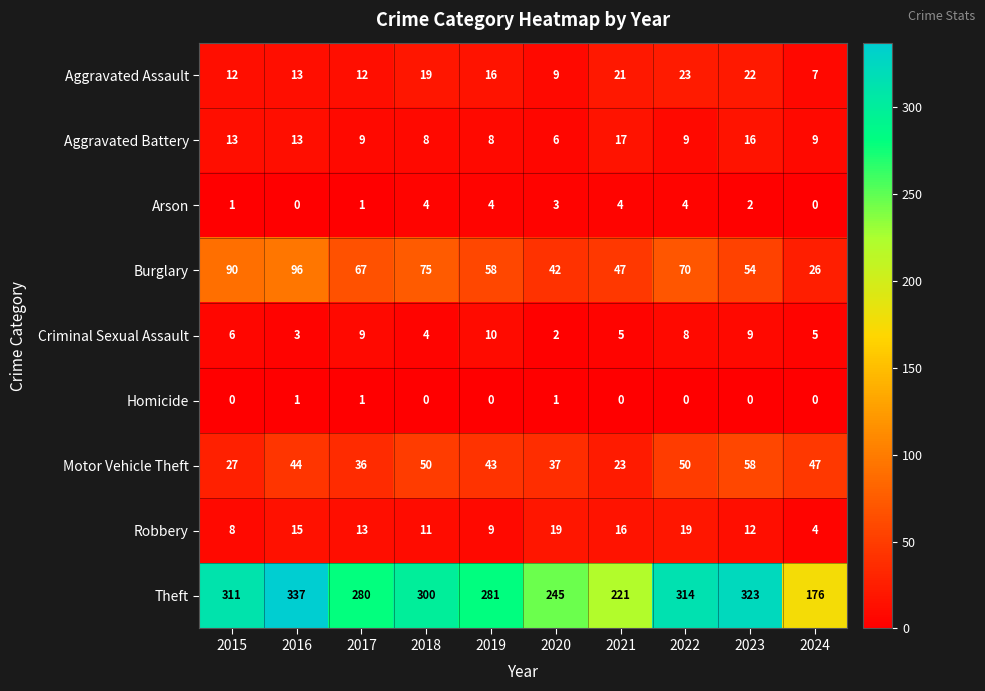

The Theft series shows 360 at 2020. True or false?

False